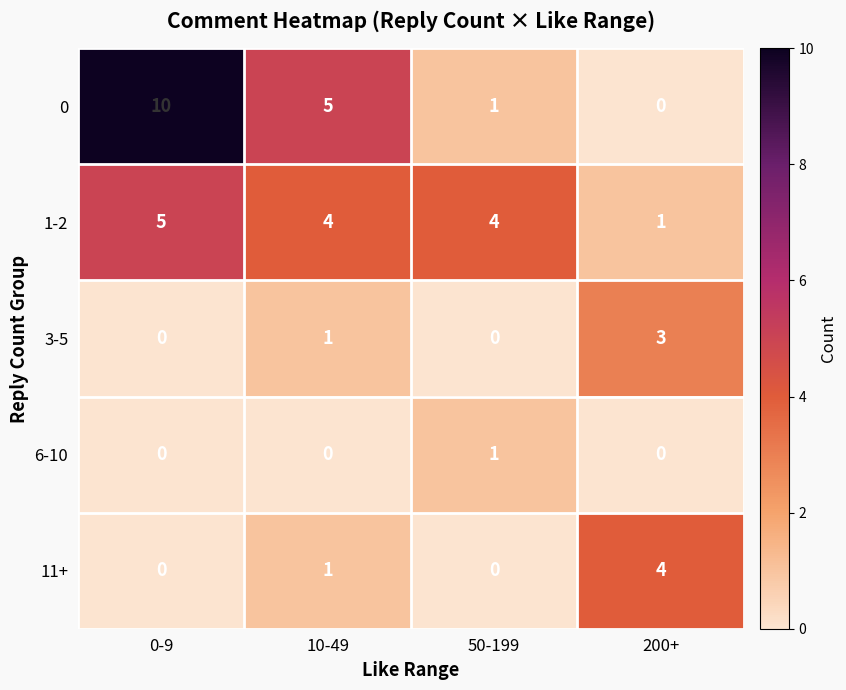

Which series changed the most between 50-199 and 200+?

11+